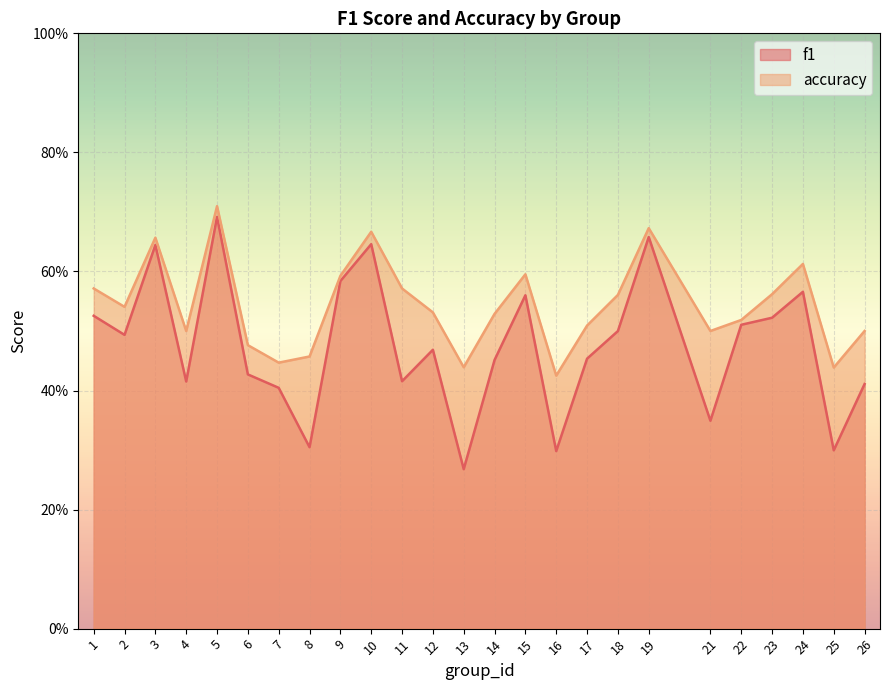

Where is the first local maximum for f1?

3